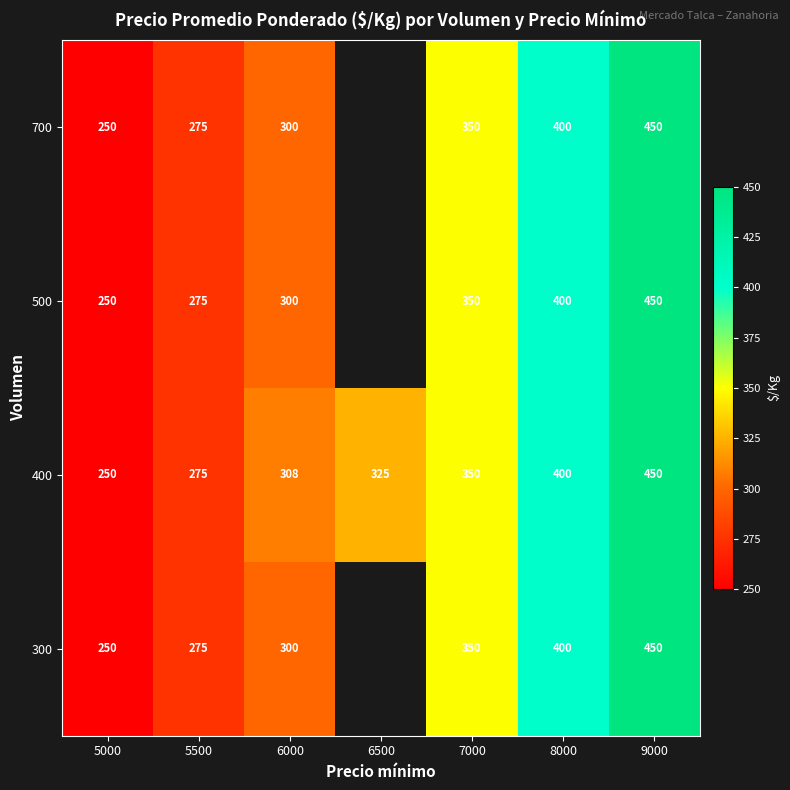

What is the maximum value shown in the chart?

450.0